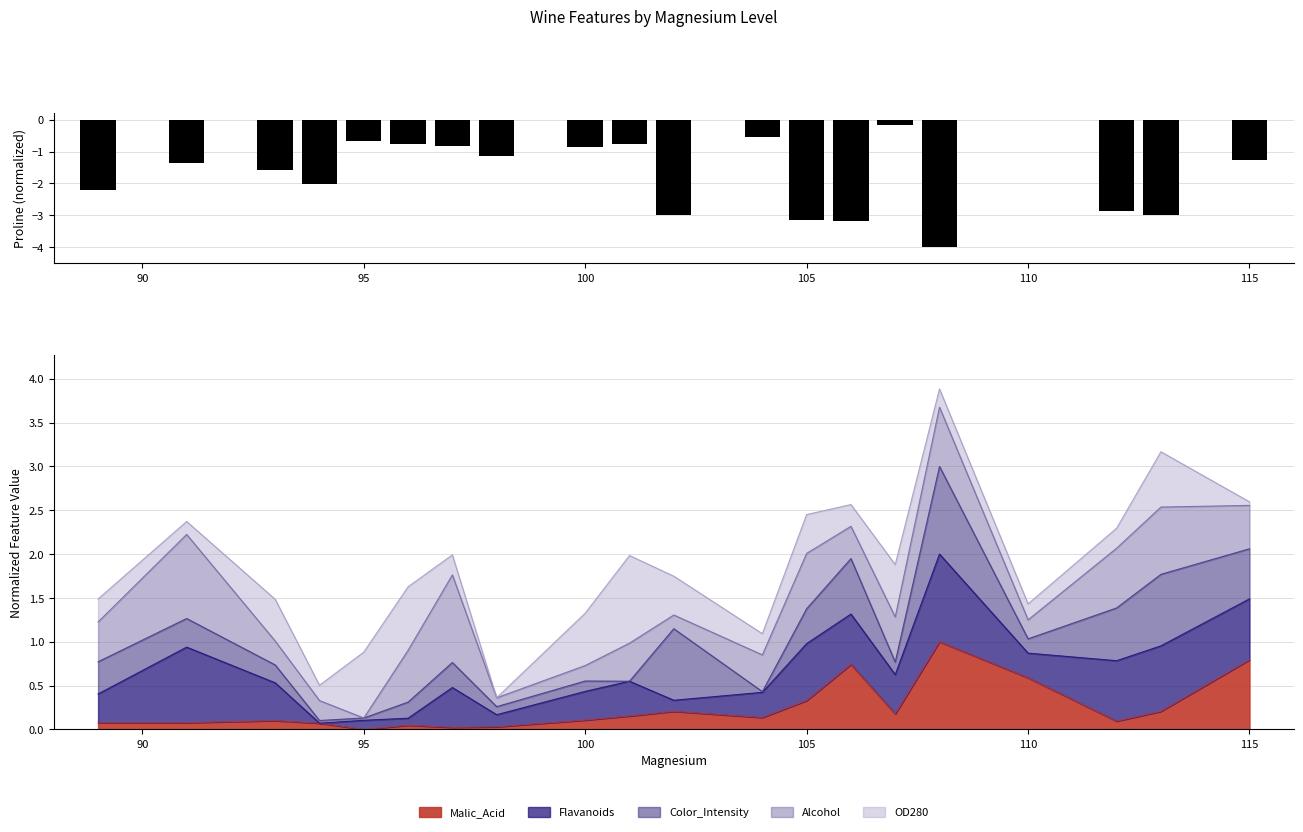

What is the maximum value for Malic_Acid?

1.0